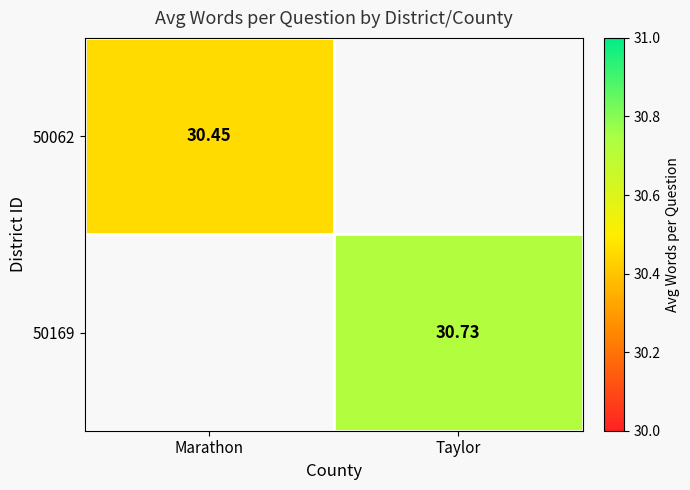

Is the value of 50062 at Marathon greater than the value of 50169 at Taylor?

No